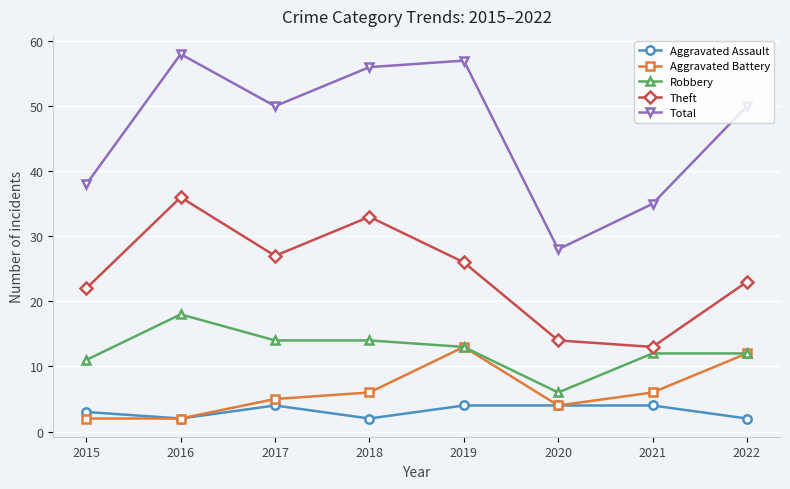

The value of Theft at 2016 is 36. True or false?

True